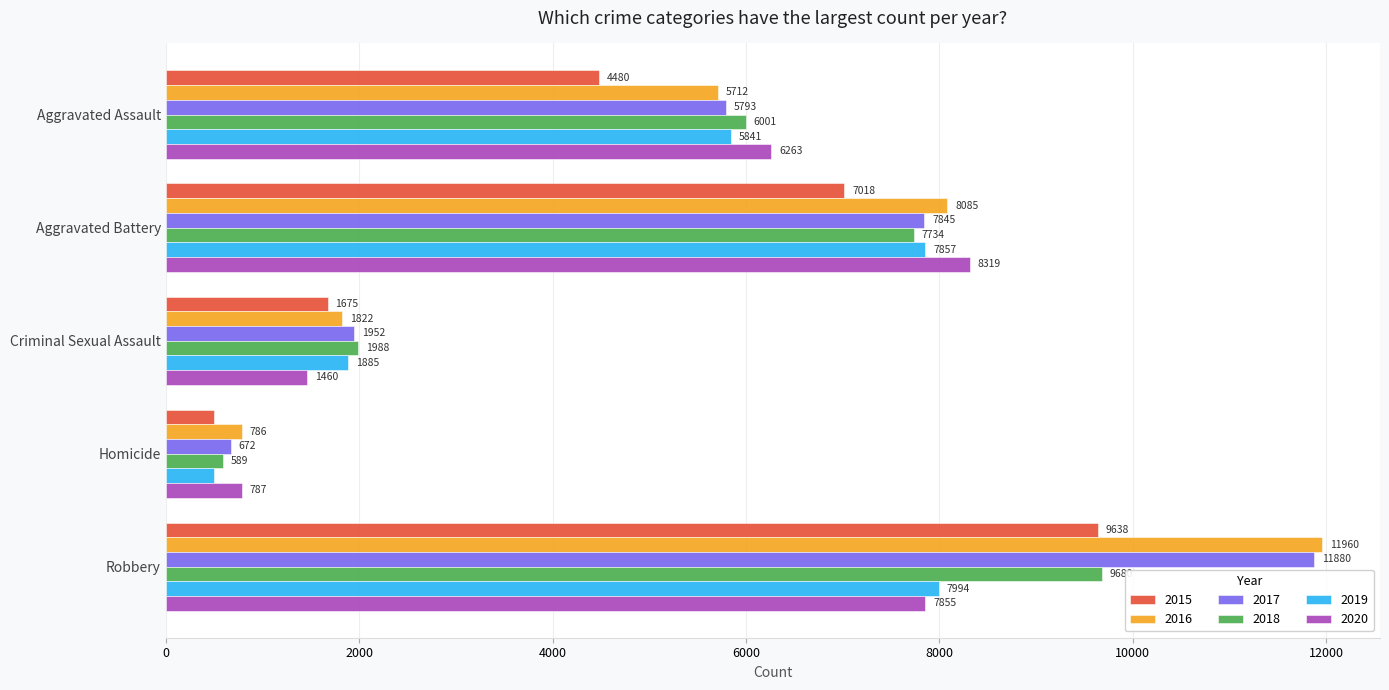

List the series in order of their peak value, highest first.

2016, 2017, 2018, 2015, 2020, 2019